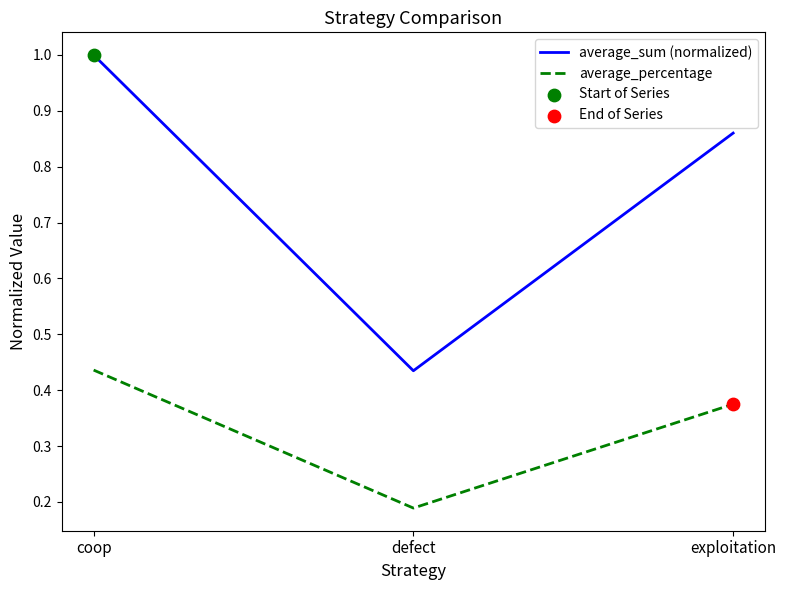

Is it true that average_percentage equals 0.3 at defect?

False